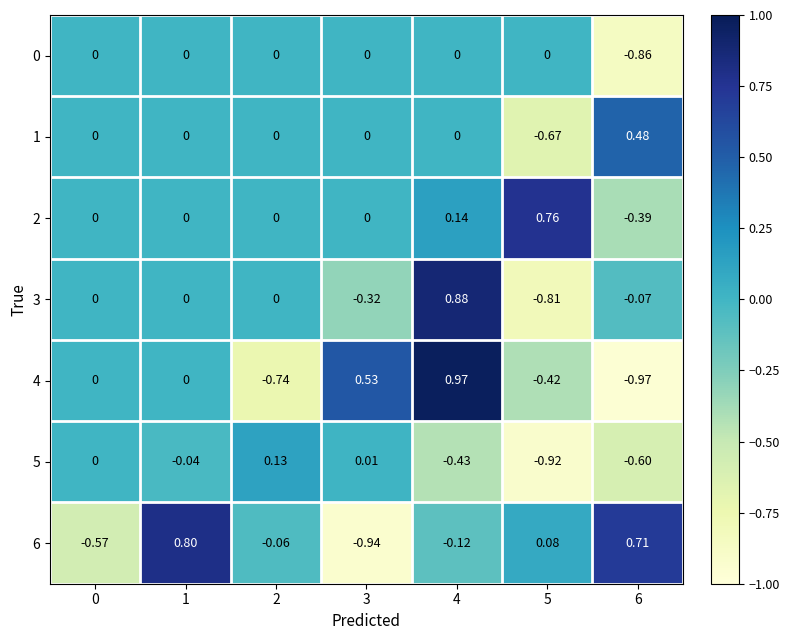

What is the spread (max minus min) of values at 1?

0.8